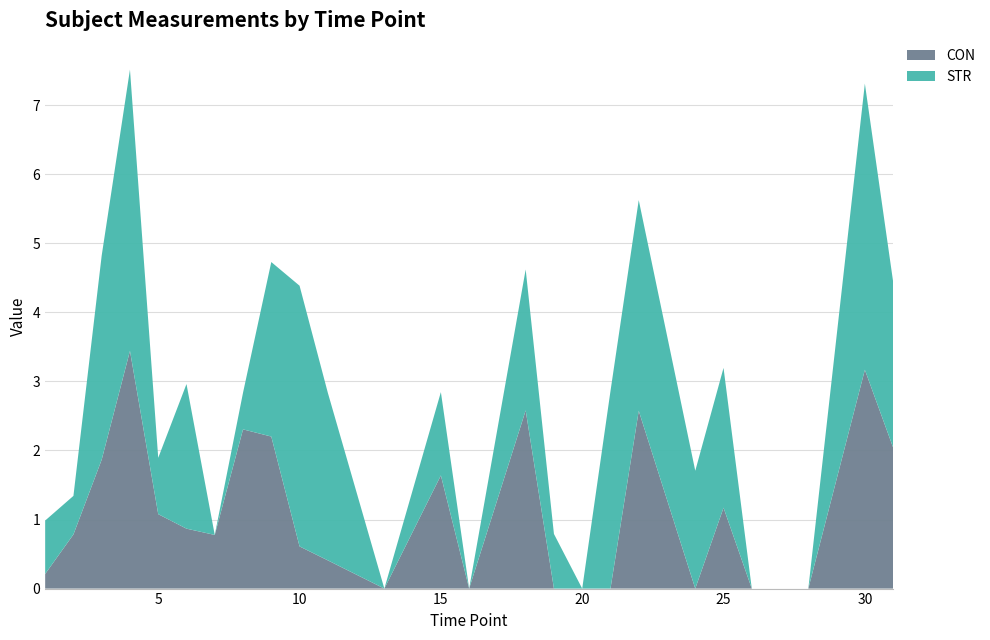

Reading left to right, extract all data points from this chart.

CON: 0.2	0.8	1.9	3.4	1.1	0.9	0.8	2.3	2.2	0.6	0.4	-0.0	1.6	0.0	2.6	-0.2	-1.1	0.0	2.6	-0.4	1.2	-1.8	-0.2	3.2	2.0
STR: 0.8	0.6	3.0	4.1	0.8	2.1	-0.9	0.5	2.5	3.8	2.4	-1.0	1.2	-1.5	2.0	0.8	-0.4	2.9	3.0	1.7	2.0	-0.4	-0.9	4.1	2.4